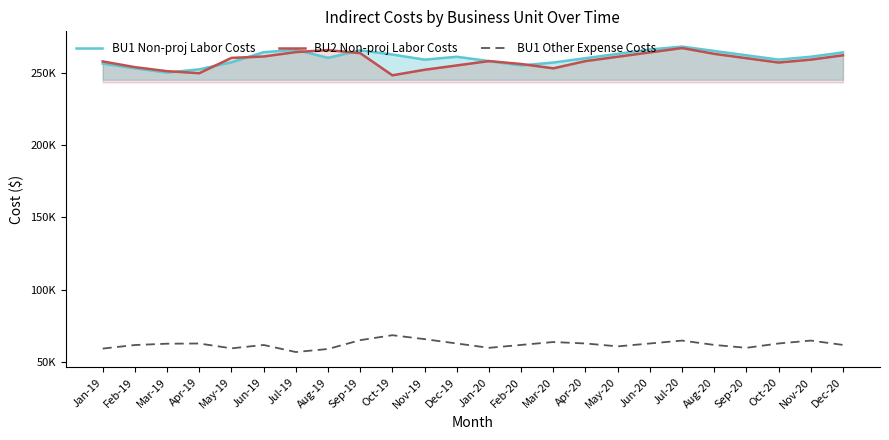

At which label does BU1 Non-proj Labor Costs first exceed 261000?

Jun-19